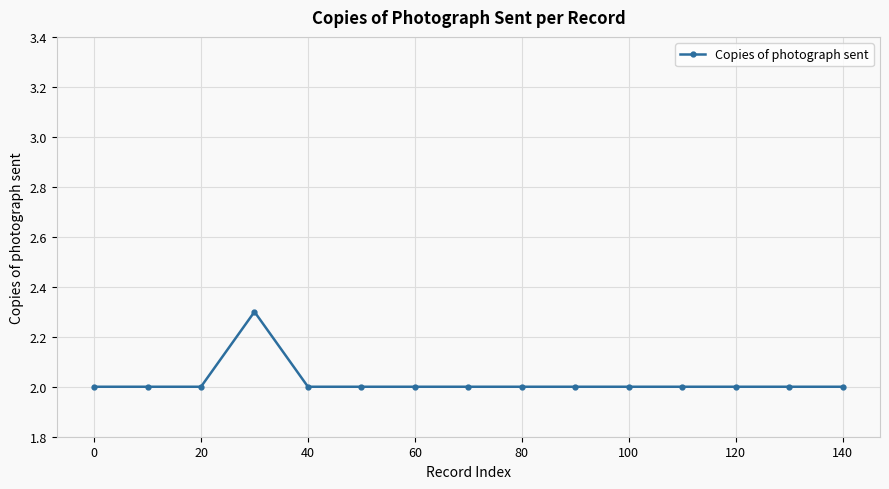

What is the value of the 2nd point from the left?

2.0